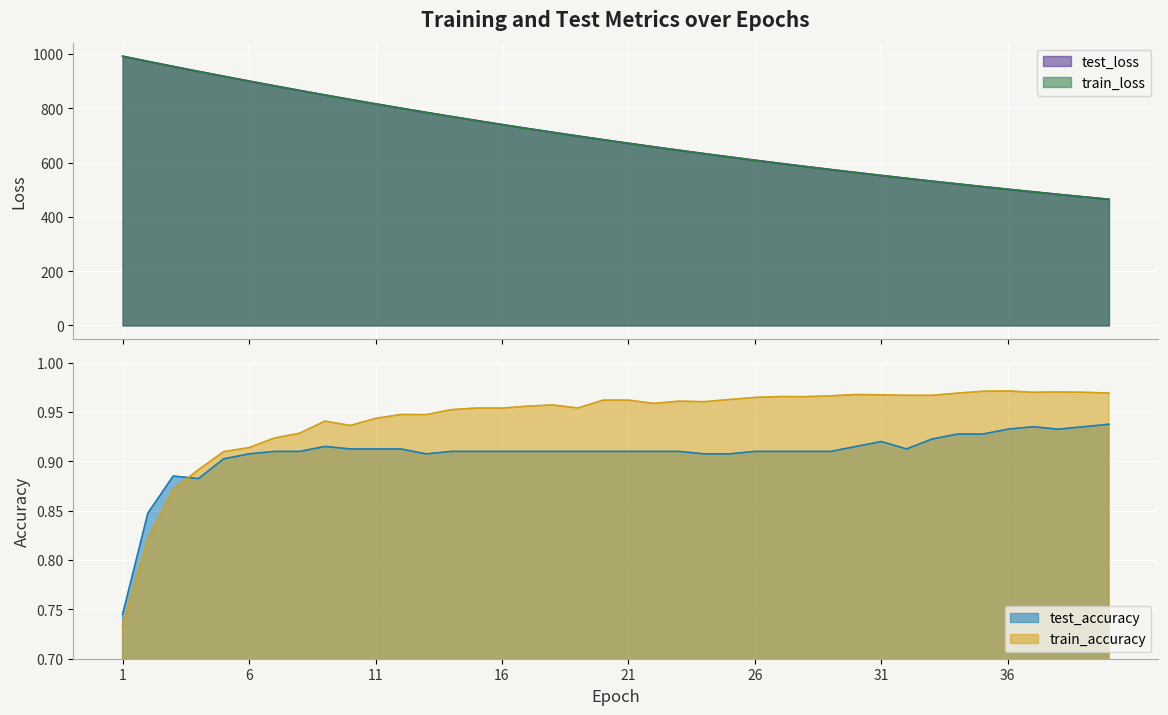

Is it true that train_accuracy equals 0.9 at 6?

True